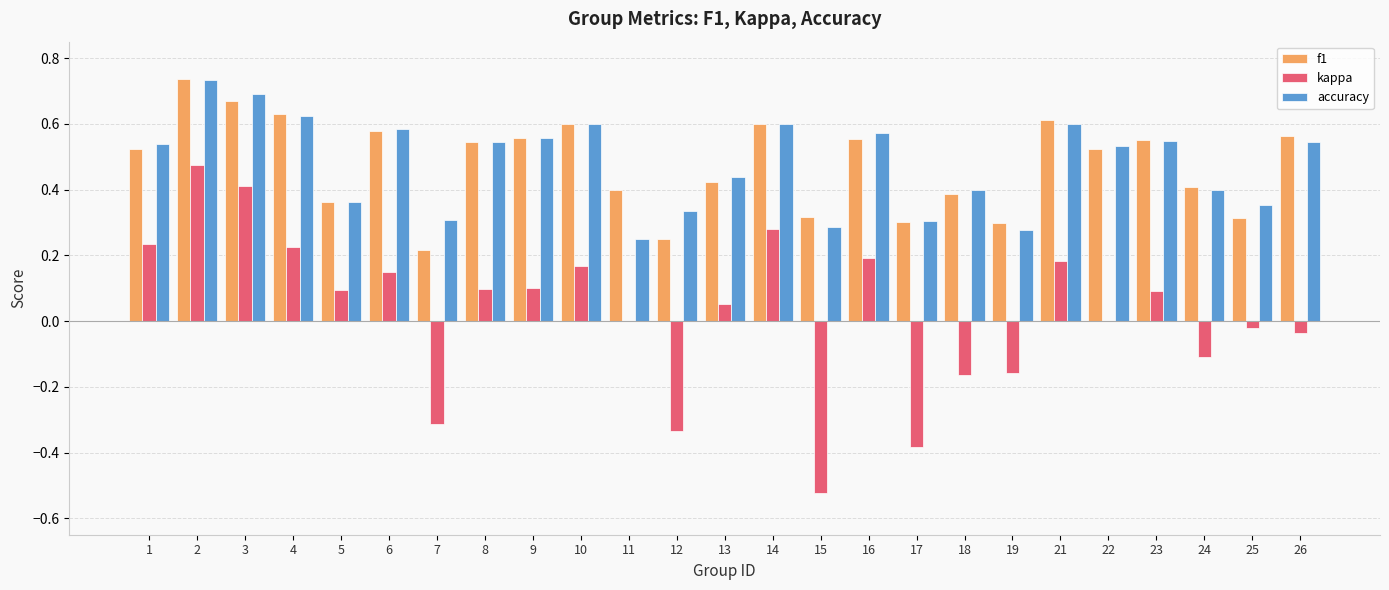

Does the chart contain stacked bars?

No